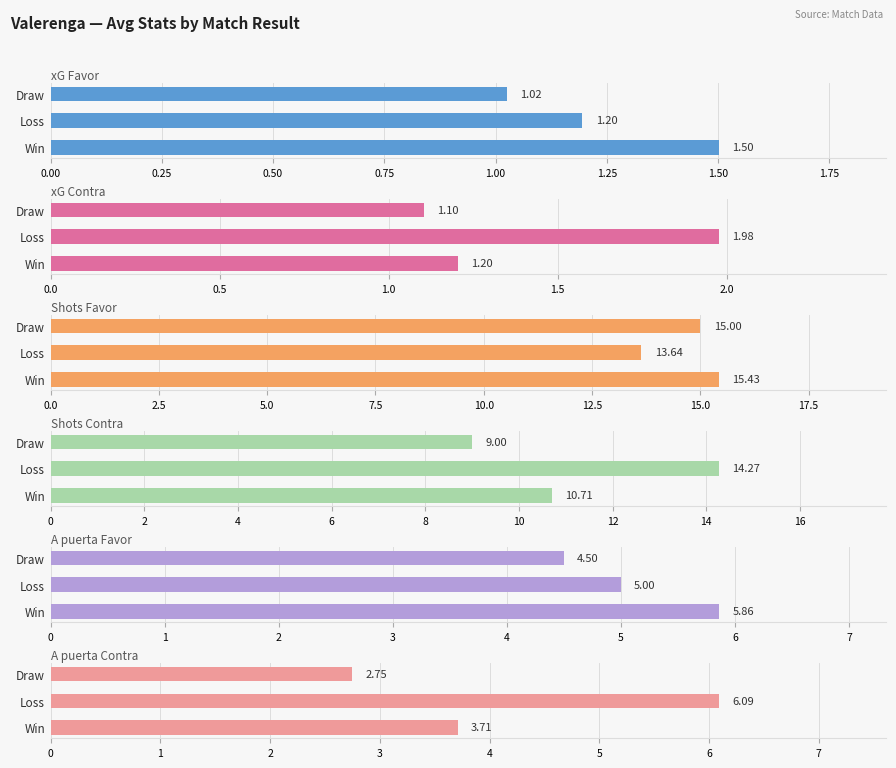

Which series has the largest total across all categories?

Shots Favor